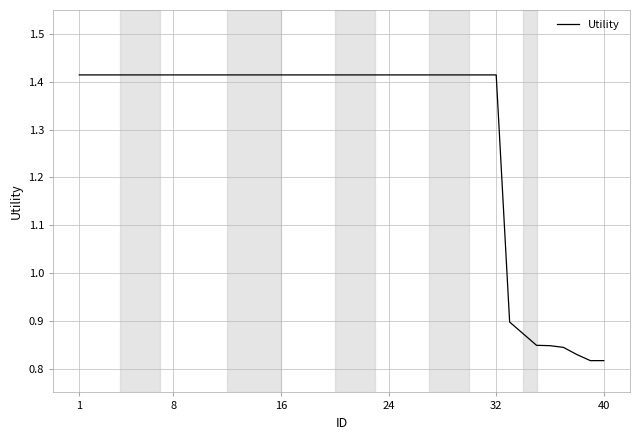

Does the chart display data point markers on the line(s)?

No